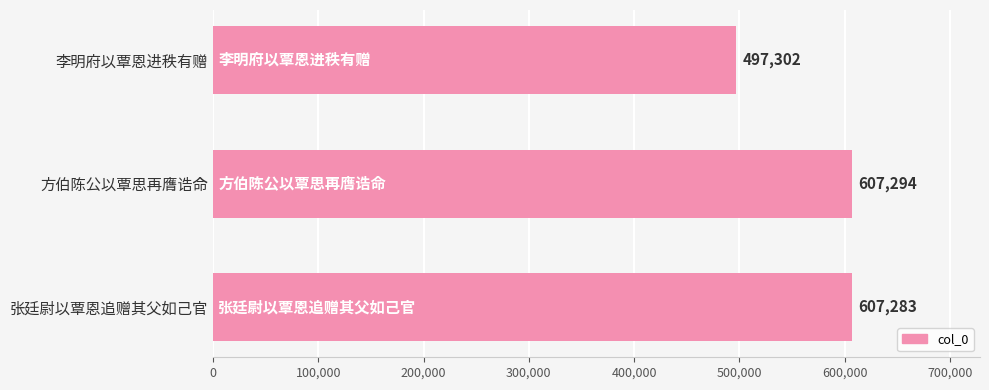

Reading top to bottom, what are all the values shown in this chart?

李明府以覃恩进秩有赠=497302	方伯陈公以覃思再膺诰命=607294	张廷尉以覃恩追赠其父如己官=607283